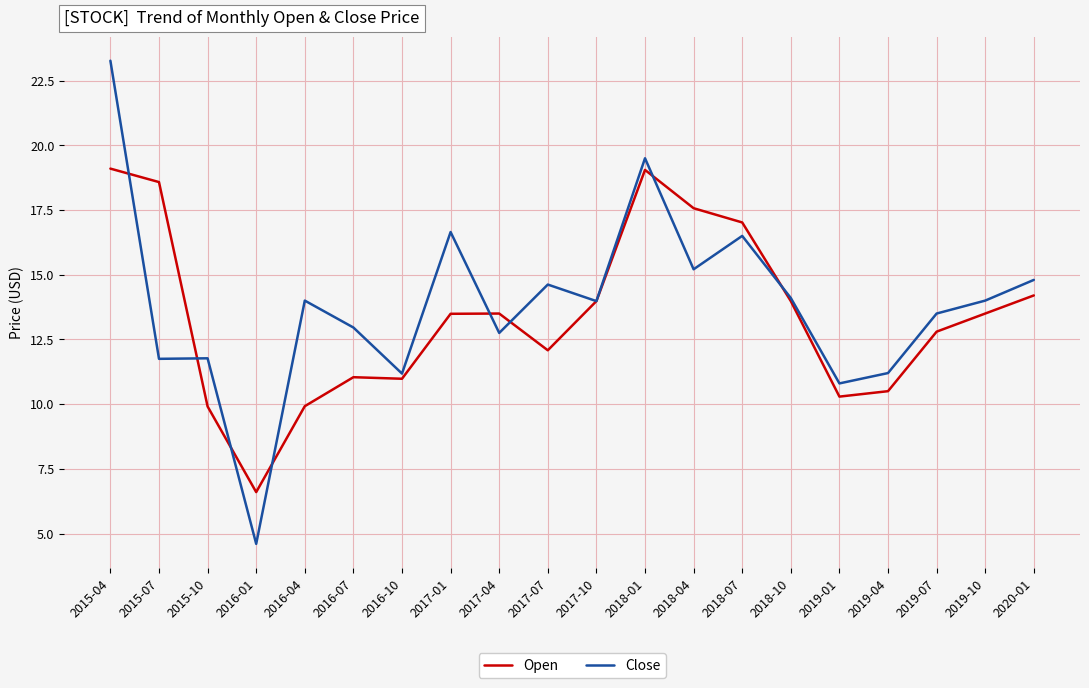

Which series has the largest total across all categories?

Close